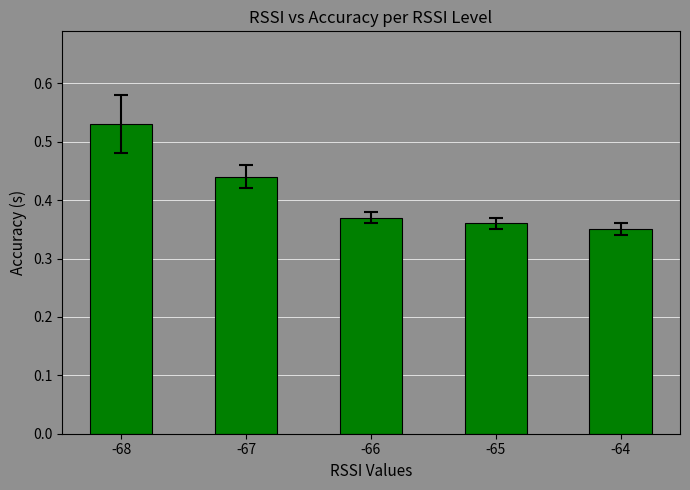

Rank the categories by value from highest to lowest.

-68, -67, -66, -65, -64